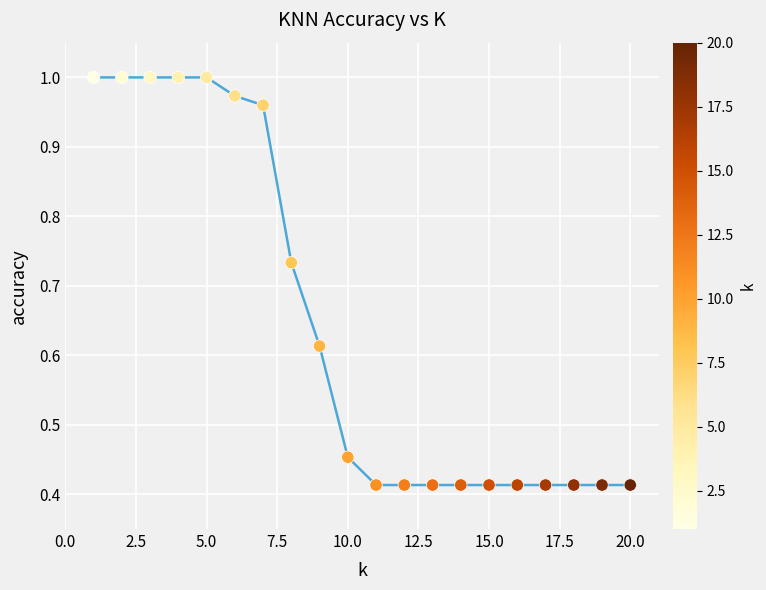

What is the range of X values (max minus min)?

19.0